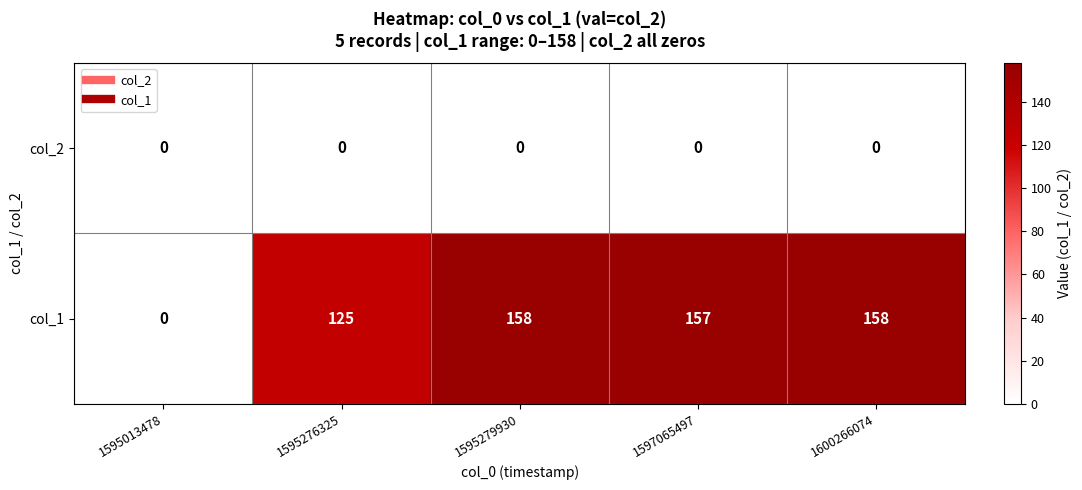

Reading left to right, what are all the values shown in this chart?

col_2: 0	0	0	0	0
col_1: 0	125	158	157	158